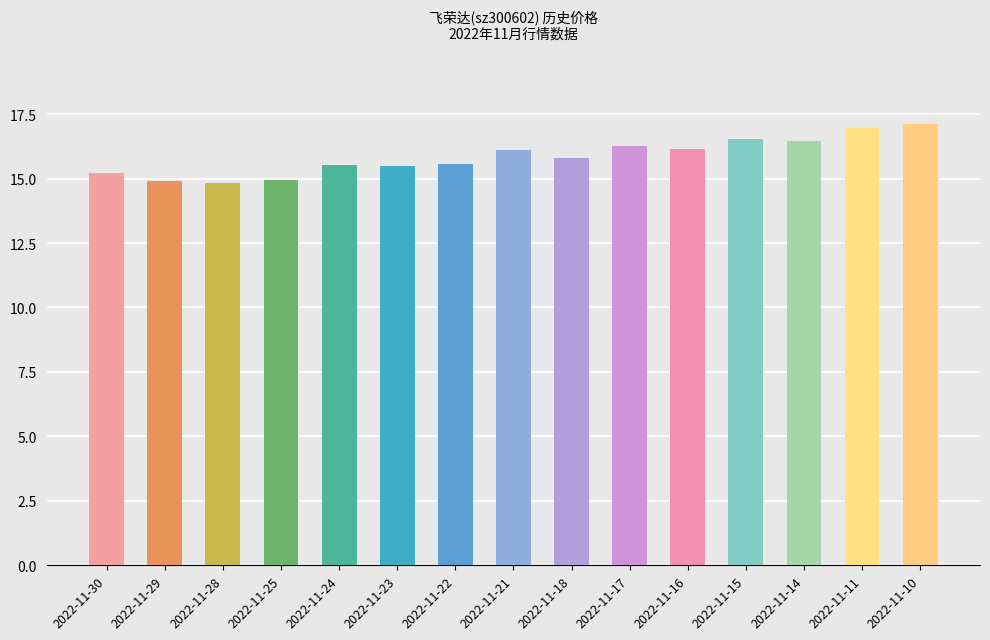

What is the difference between the values at 2022-11-14 and 2022-11-25?

1.5